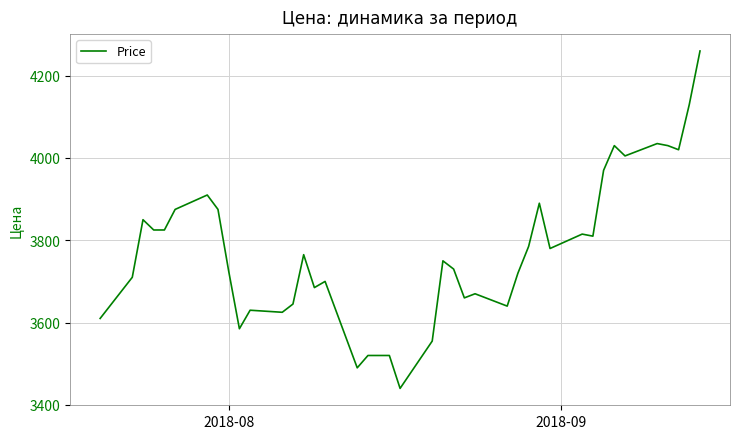

What is the difference between the maximum and minimum values?

820